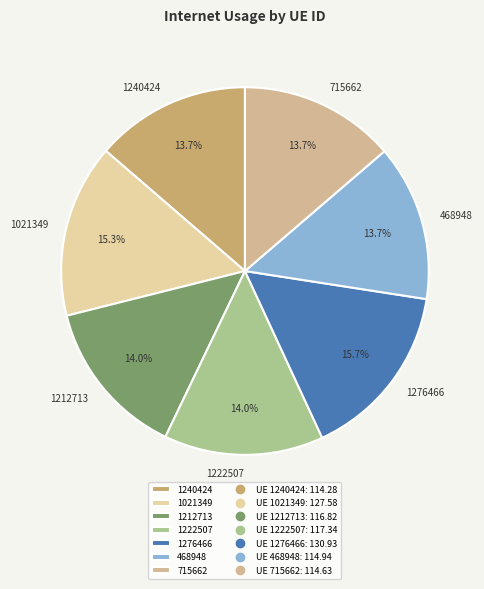

Combined, do 468948 and 1021349 account for over 50%?

No